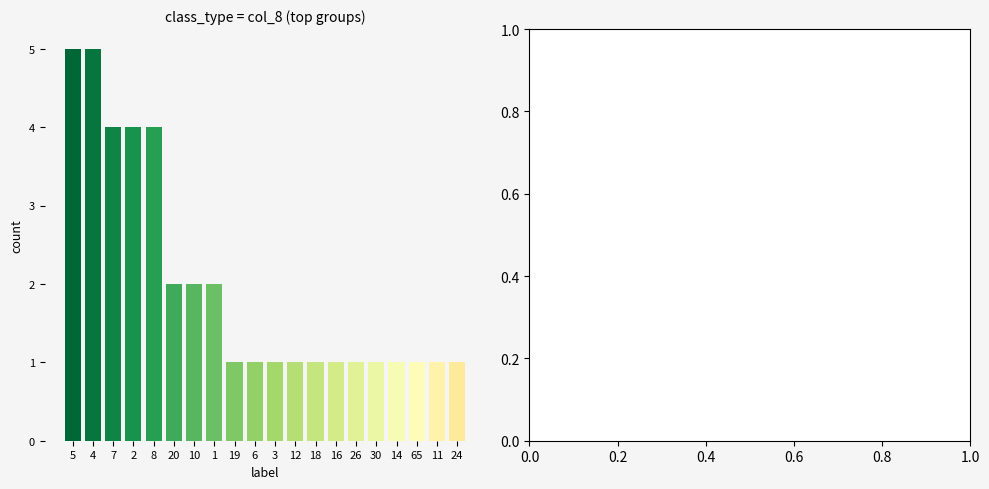

What is the minimum value shown in the chart?

1